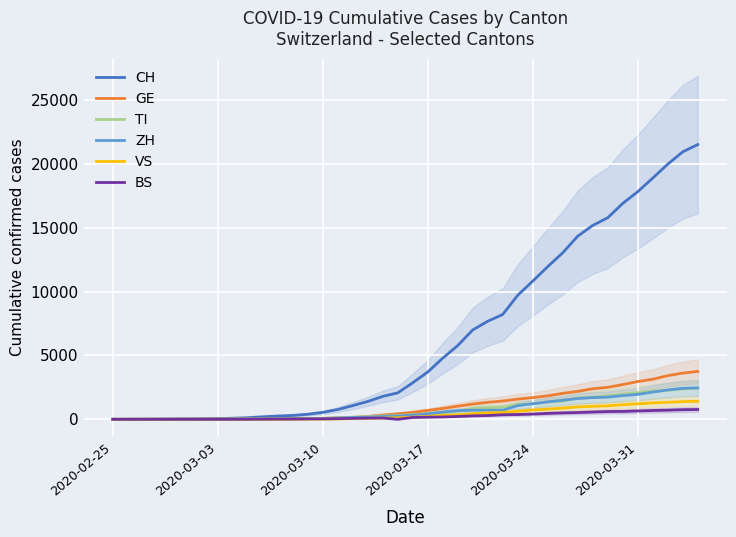

What is the maximum value for VS?

1416